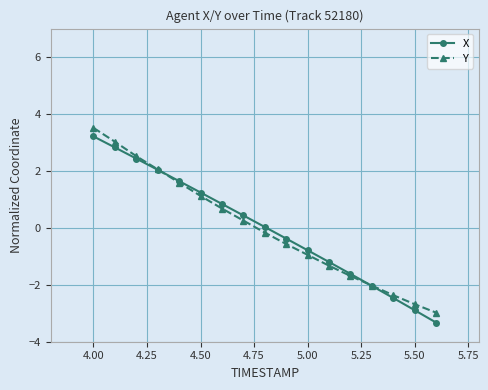

What is the maximum value for X?

3.2